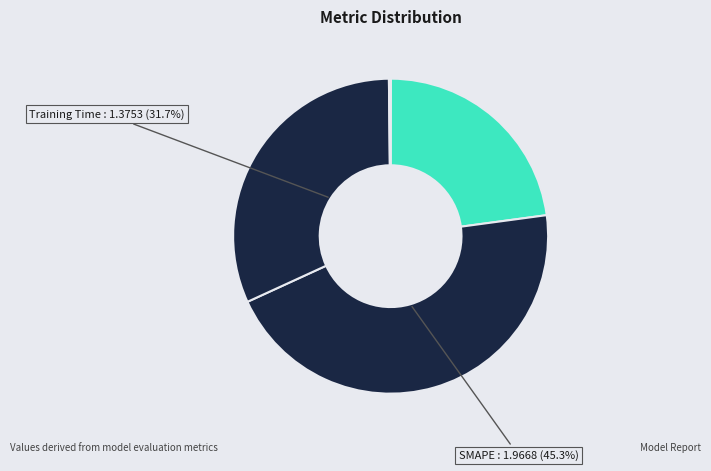

To the nearest percent, what is the difference between the largest and smallest slice percentages?

45%